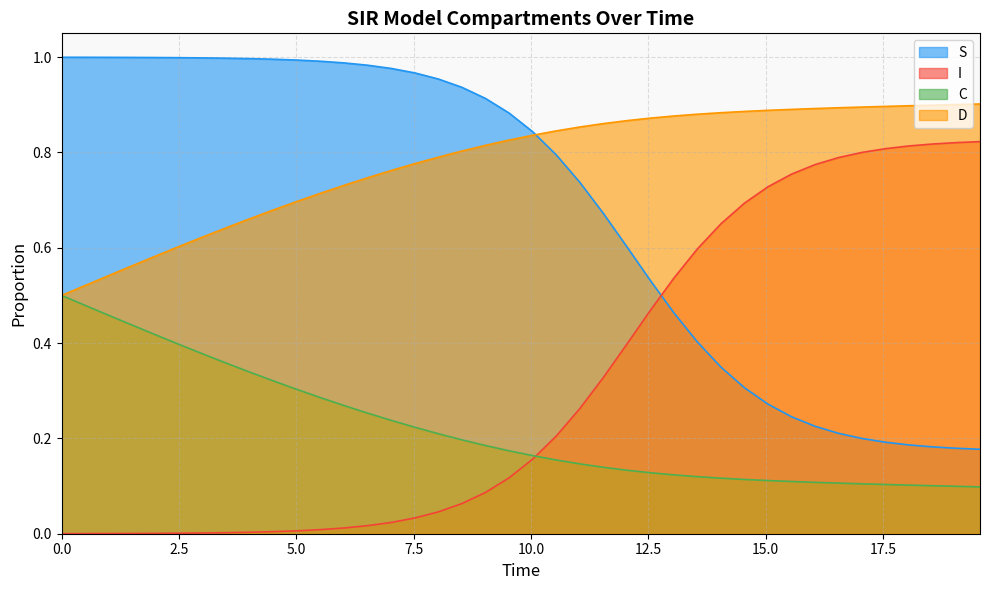

List the series in order of their overall mean, highest first.

D, S, I, C